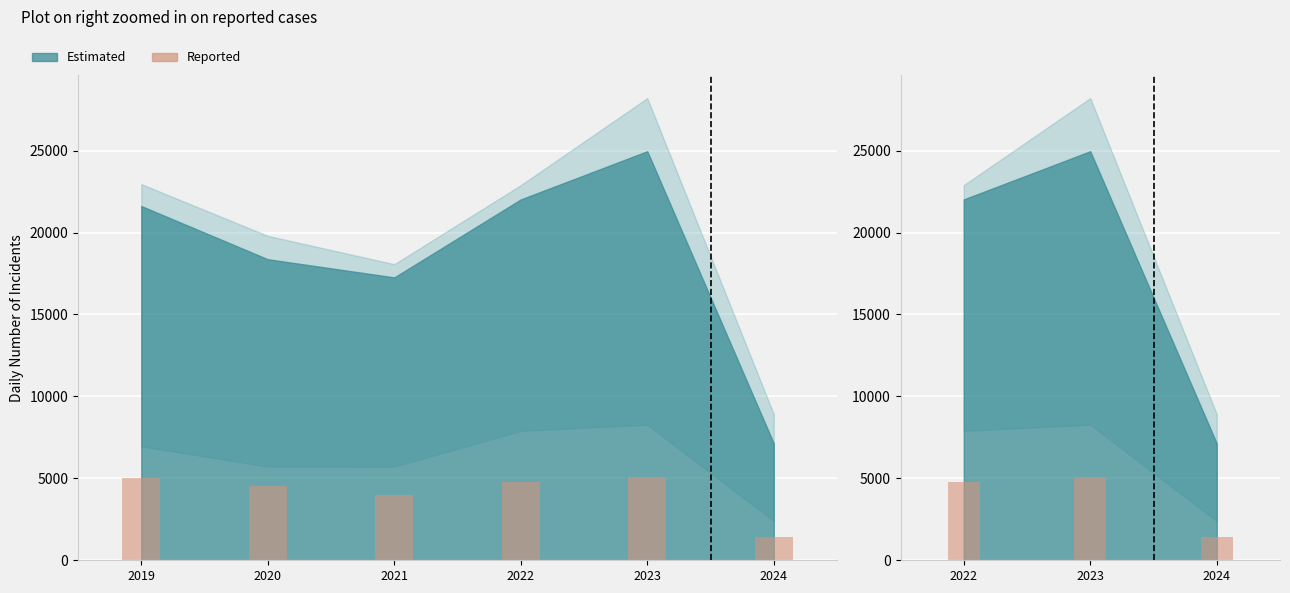

The value at 2024 is 306. True or false?

False